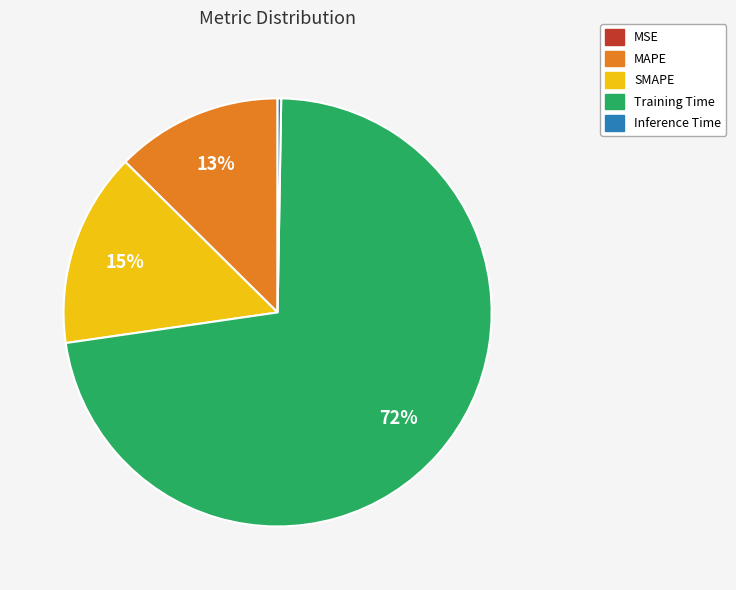

What is the largest slice in the pie chart?

Training Time